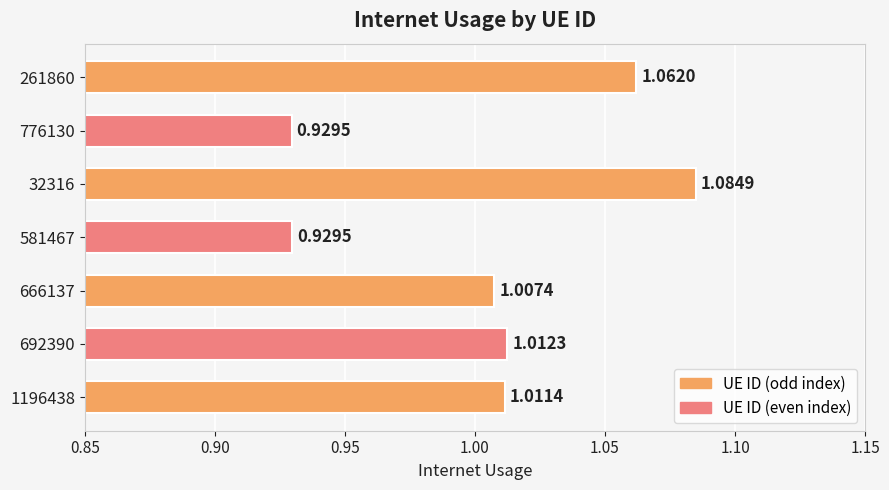

What is the change in value from 776130 to 261860?

+0.1